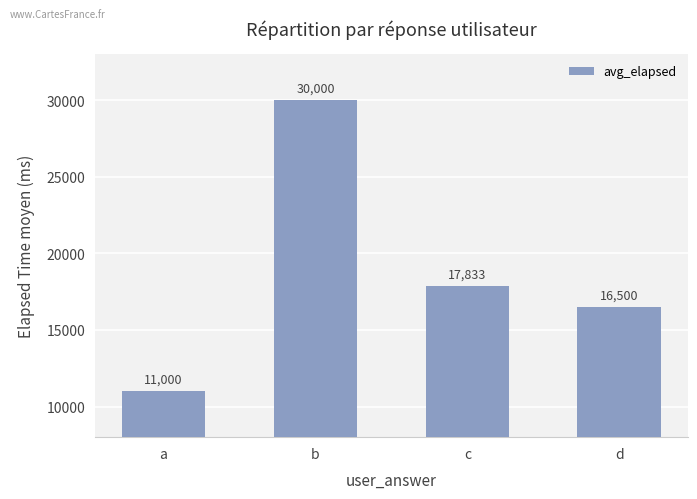

Which category has the lowest value across all series?

a